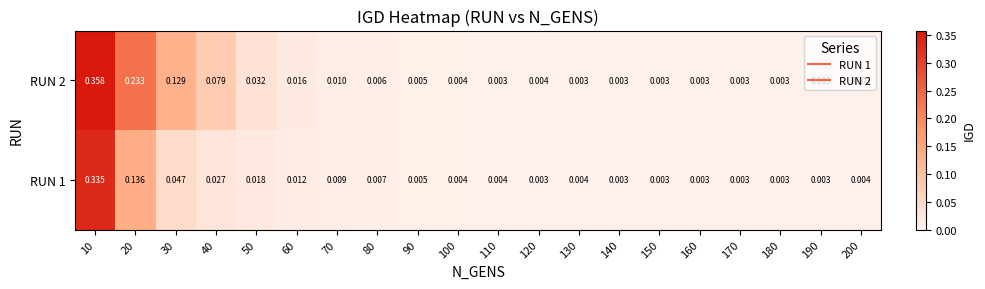

Which series has the largest range (max minus min)?

RUN 2